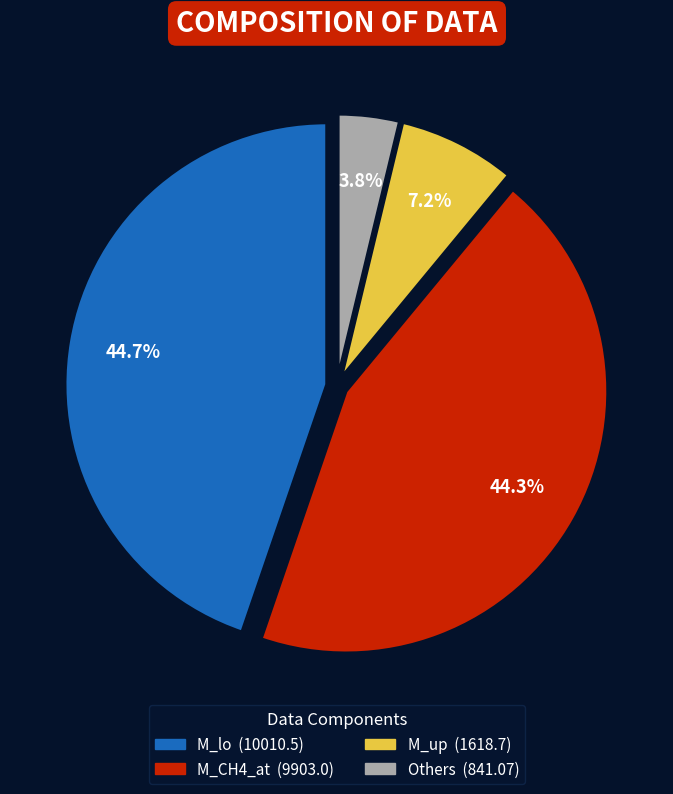

Count the number of slices in the pie.

4